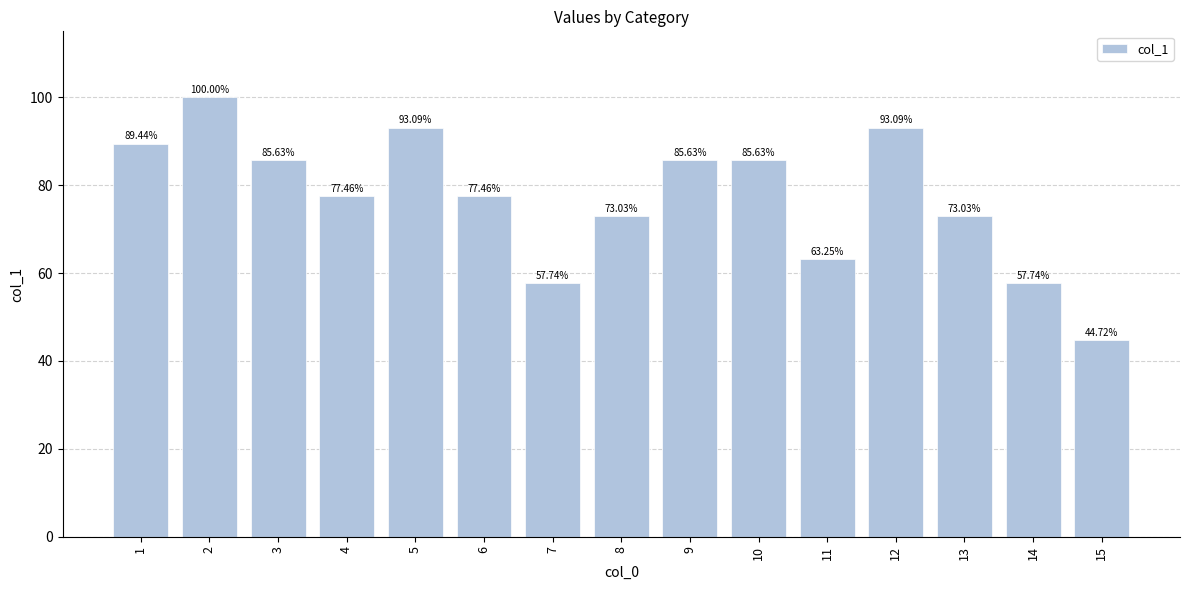

What is the sum of the values at 7 and 9?

143.4